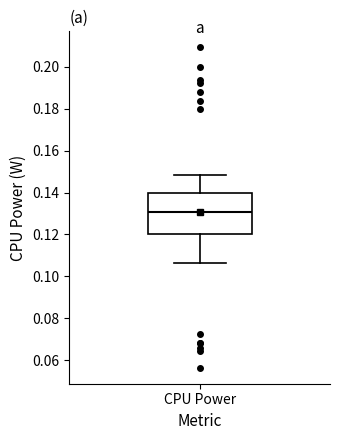

Transcribe this box plot: give where the median line is, the range the box spans, and where the two whiskers end, as read against the y-axis. The values are not printed on the chart, so give them approximately, as read against the axis.

median 0.130, box 0.120 to 0.140, whiskers 0.106 to 0.148